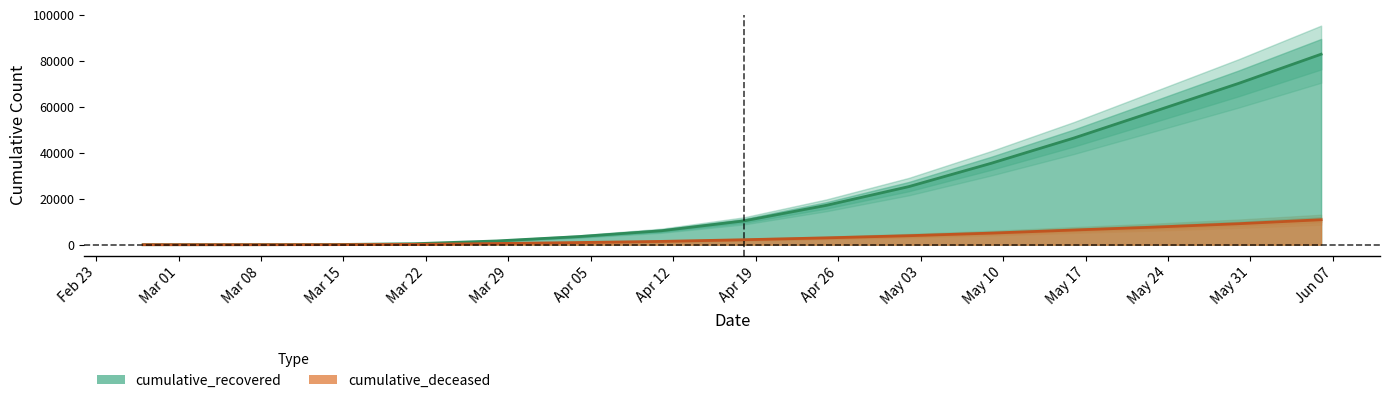

What is the maximum value for cumulative_recovered?

82879